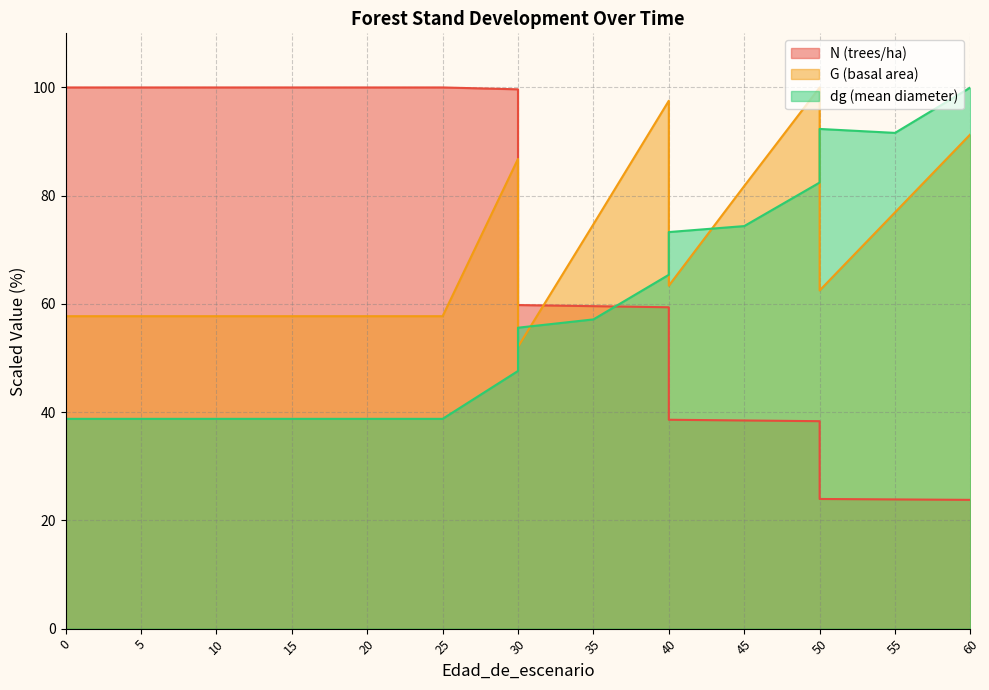

At which category does G reach its first local valley?

30